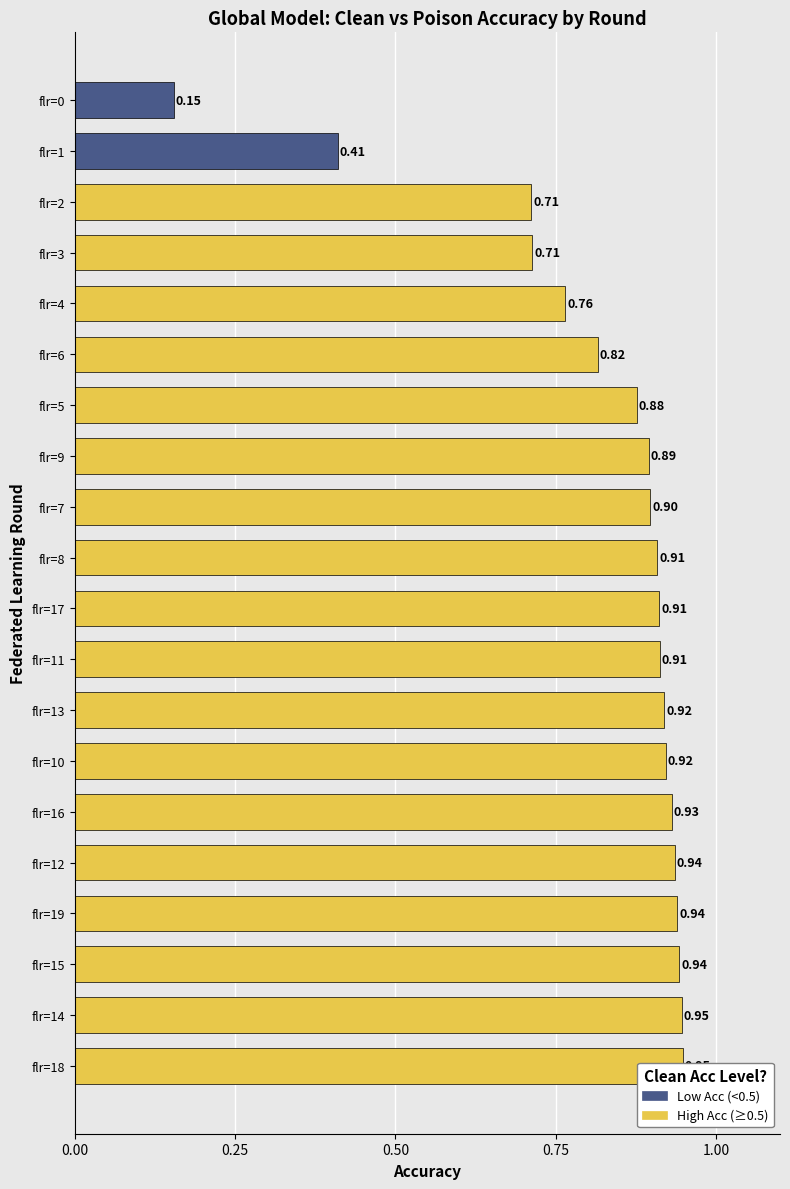

Does the chart contain stacked bars?

No